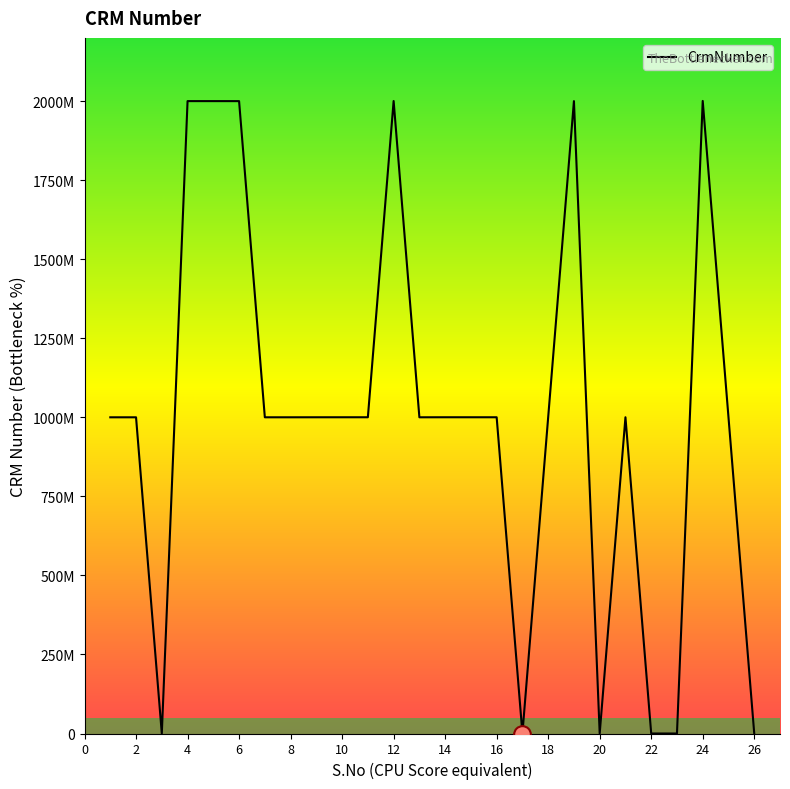

List the labels in order of value, largest first.

24, 12, 4, 5, 19, 6, 25, 14, 21, 11, 10, 15, 16, 9, 13, 7, 8, 18, 1, 2, 3, 17, 20, 22, 23, 26